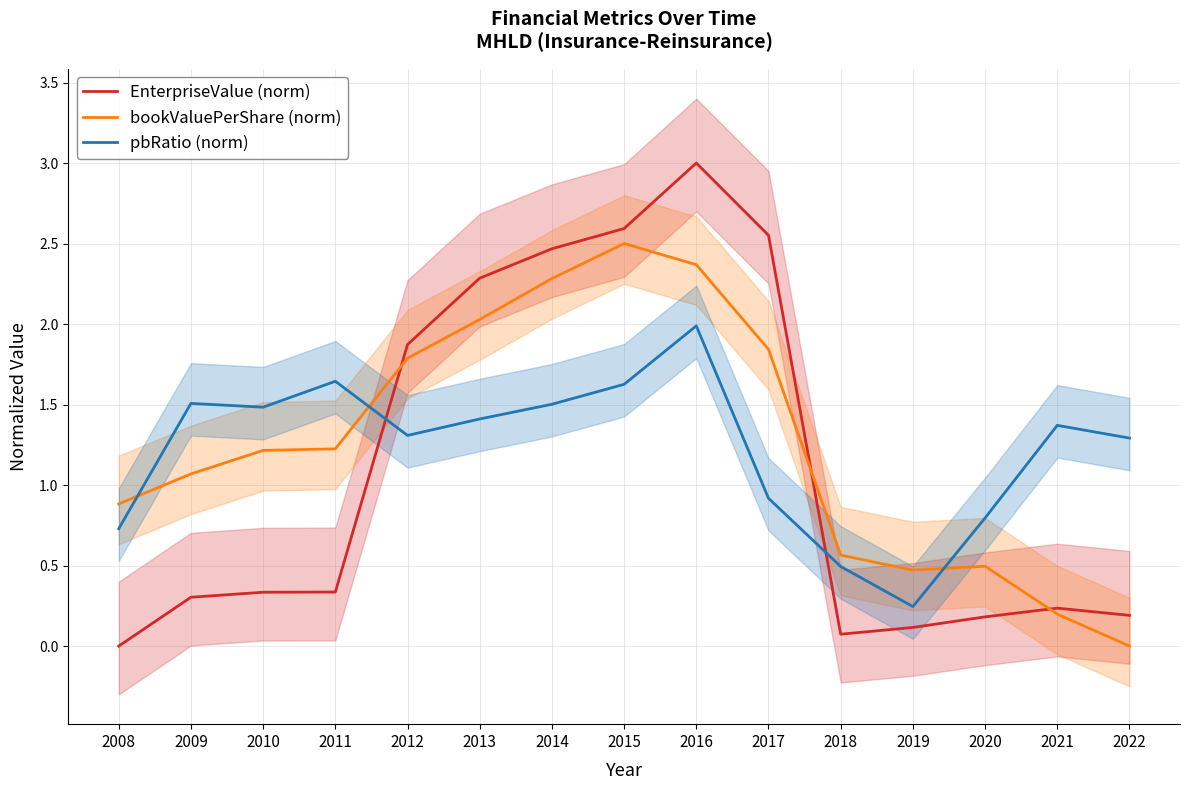

True or false: pbRatio (norm) has a value of 1.1 at 2020.

False